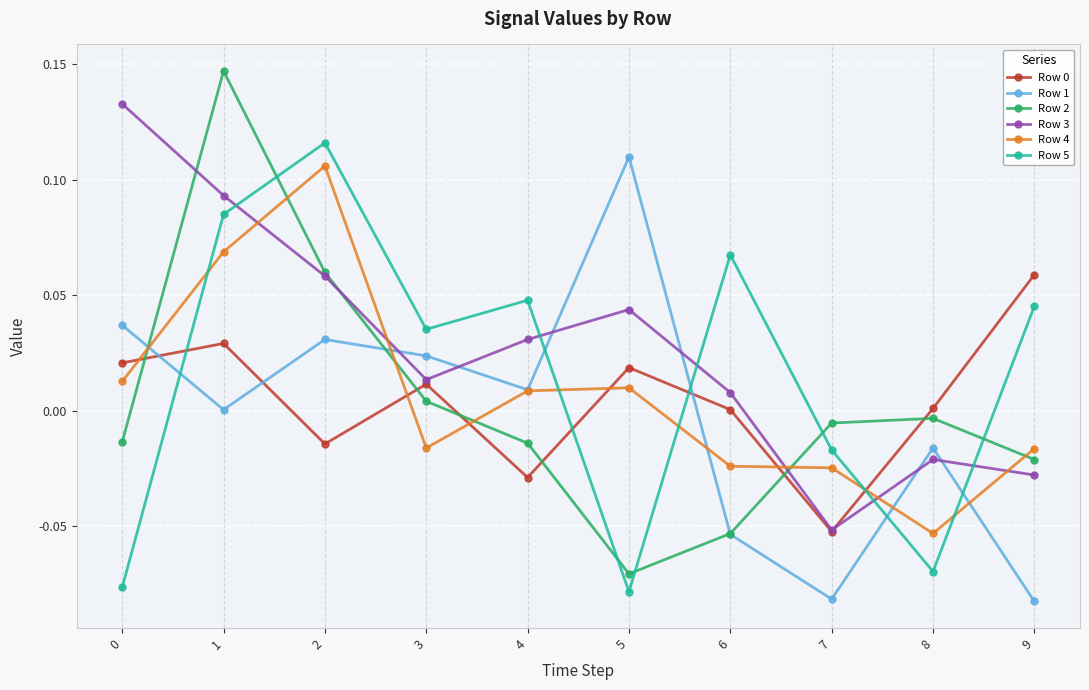

How many times do Row 1 and Row 5 cross each other?

5